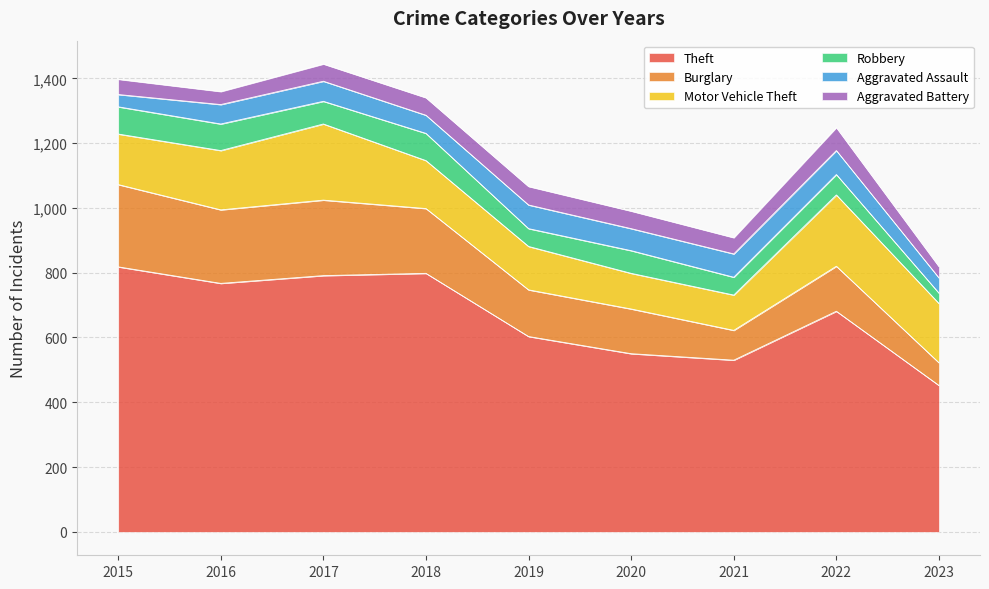

What is the difference between the Aggravated Battery values at 2022 and 2016?

31